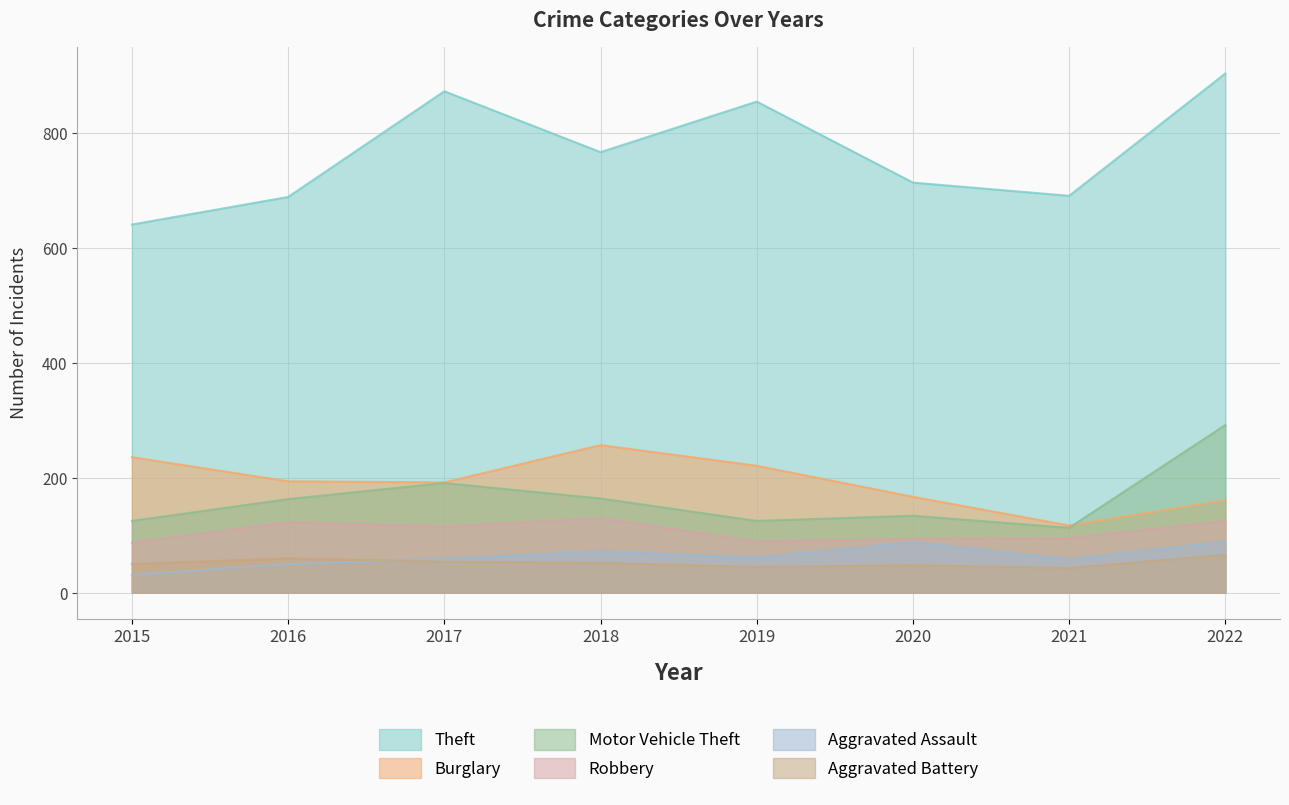

List the series in order of their peak value, highest first.

Theft, Motor Vehicle Theft, Burglary, Robbery, Aggravated Assault, Aggravated Battery